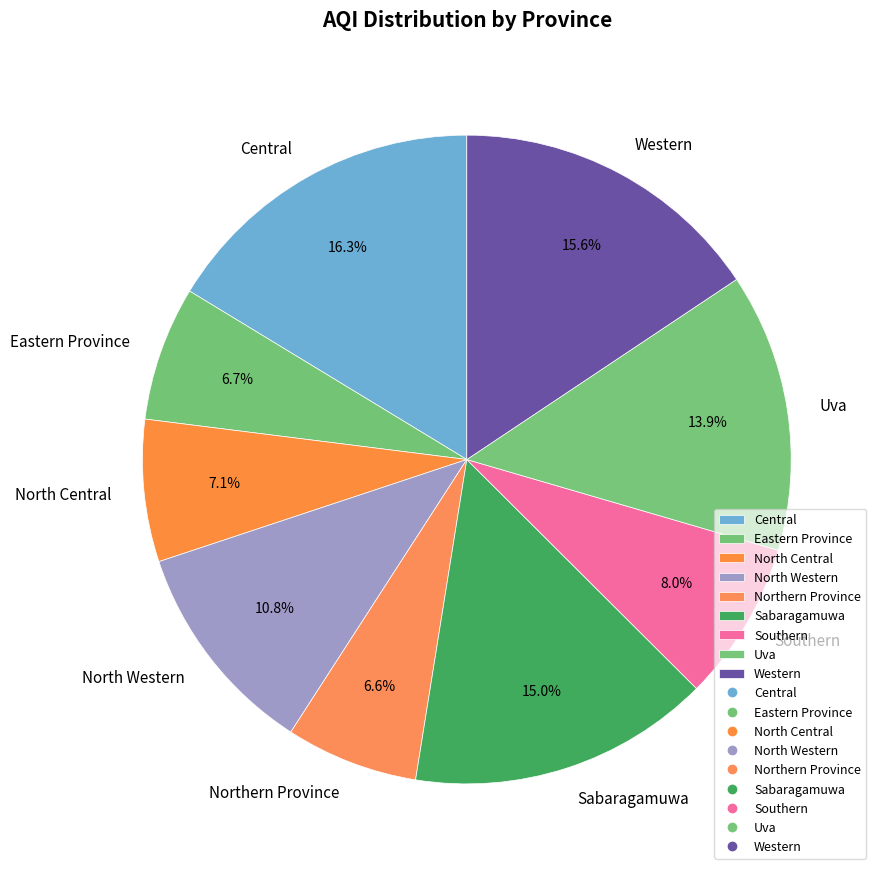

How much of the chart is everything except Northern Province?

93.4%